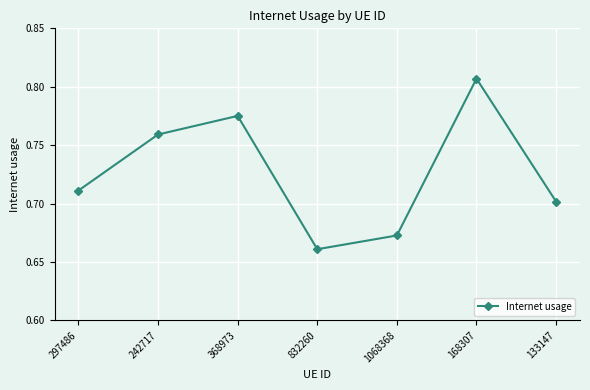

What is the sum of the values at 242717 and 168307?

1.6